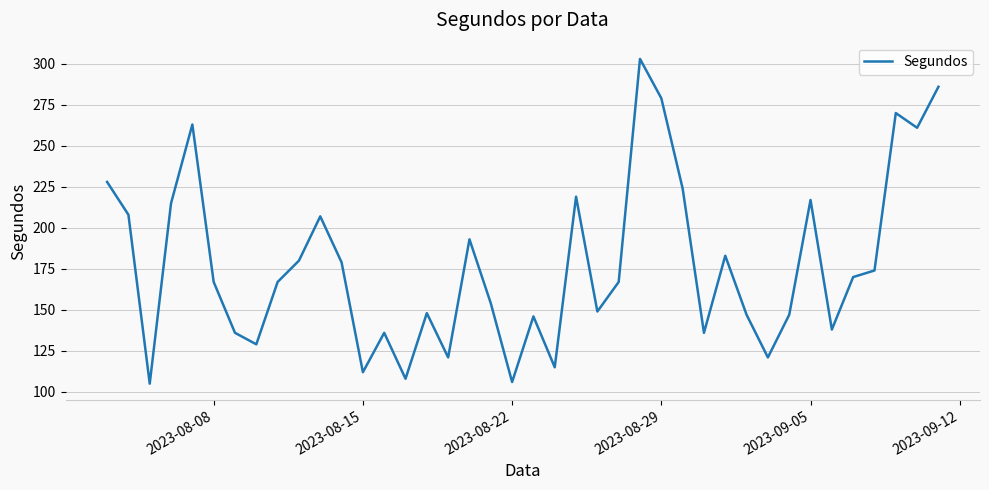

What is the smallest value displayed?

105